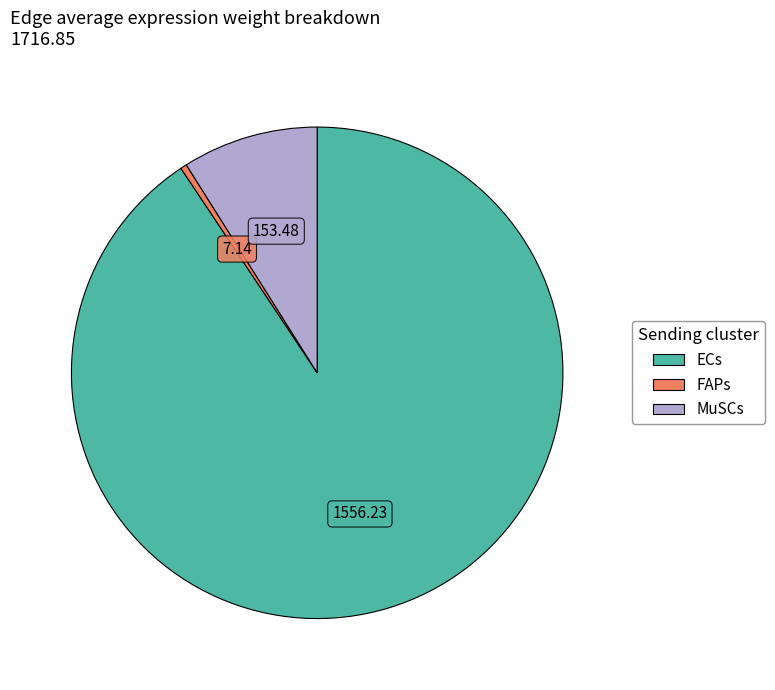

Count the number of slices in the pie.

3